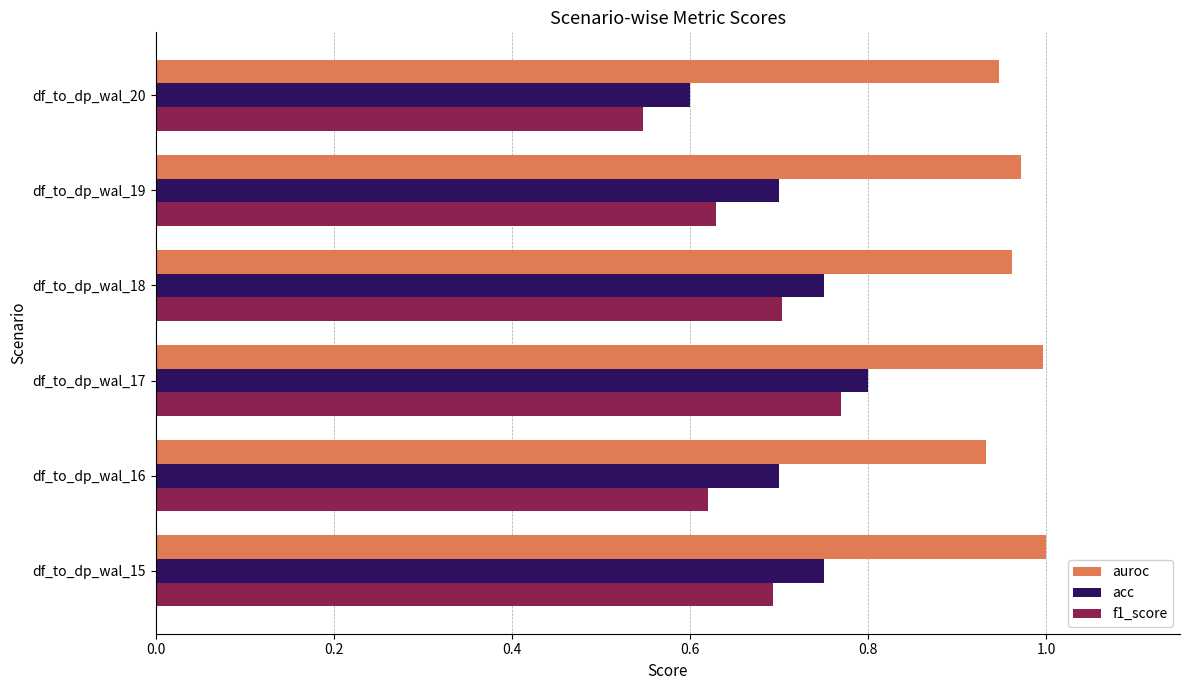

Which series has the widest spread of values?

f1_score